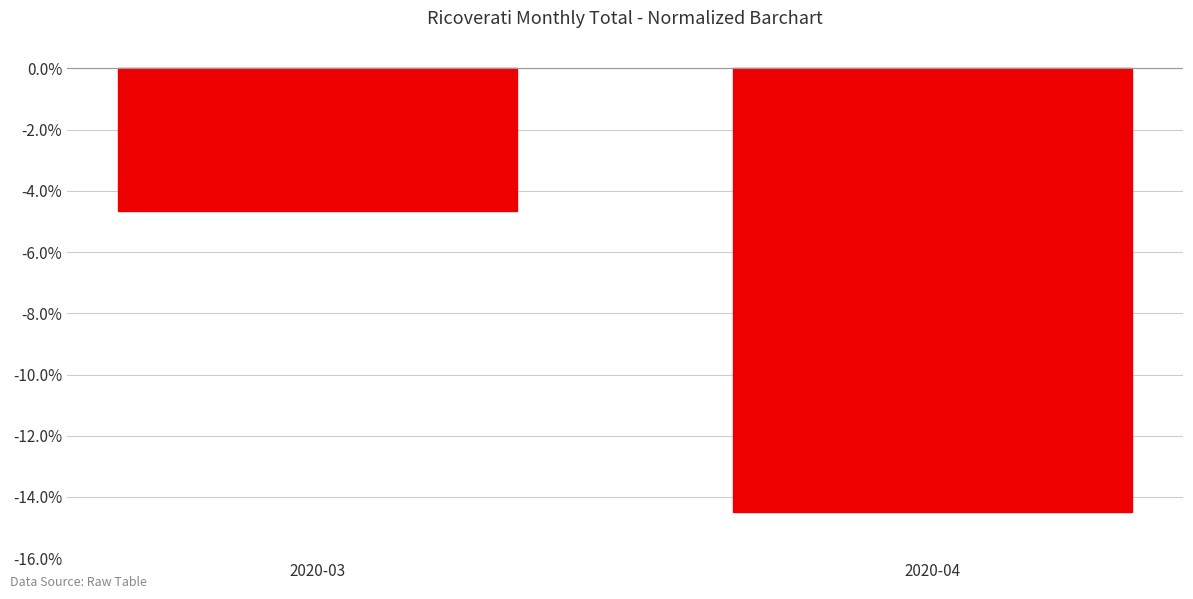

What is the maximum value shown in the chart?

-4.7